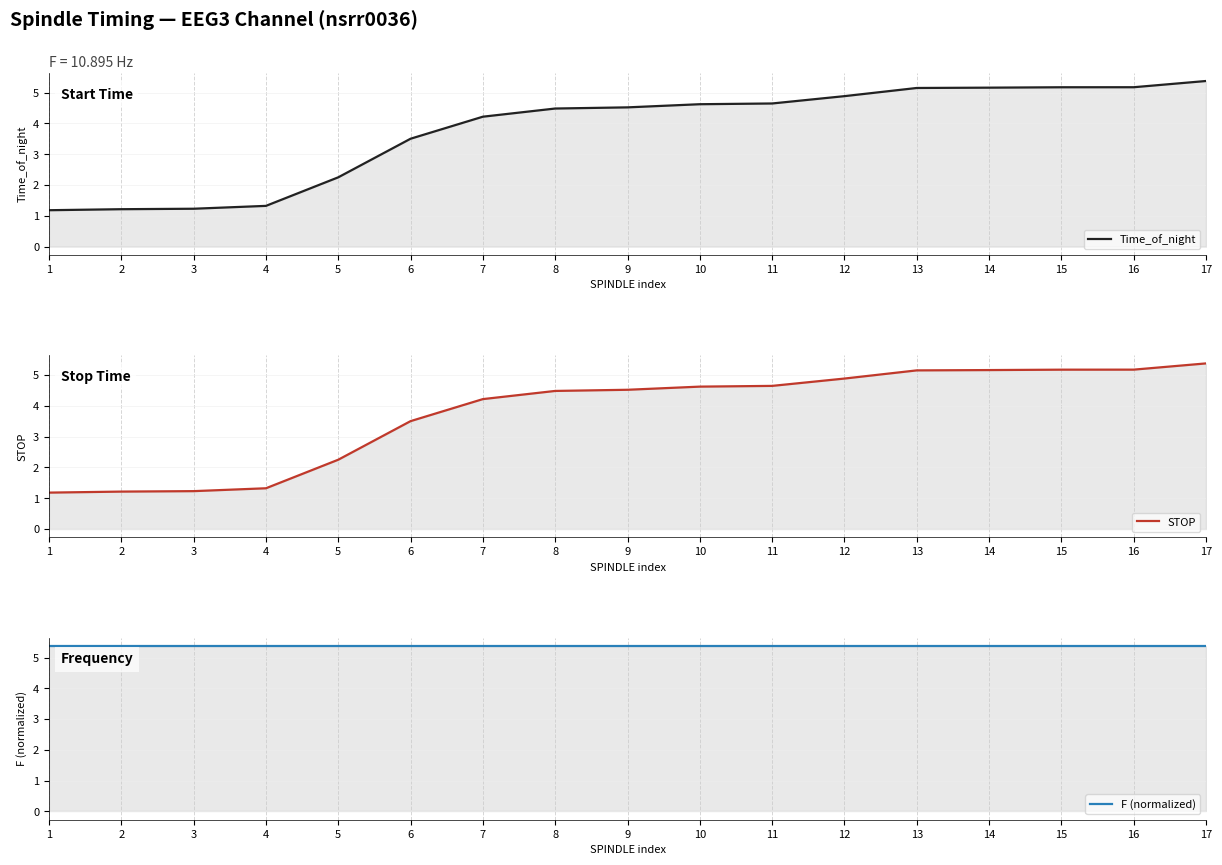

At which label does Time_of_night first exceed 4?

7